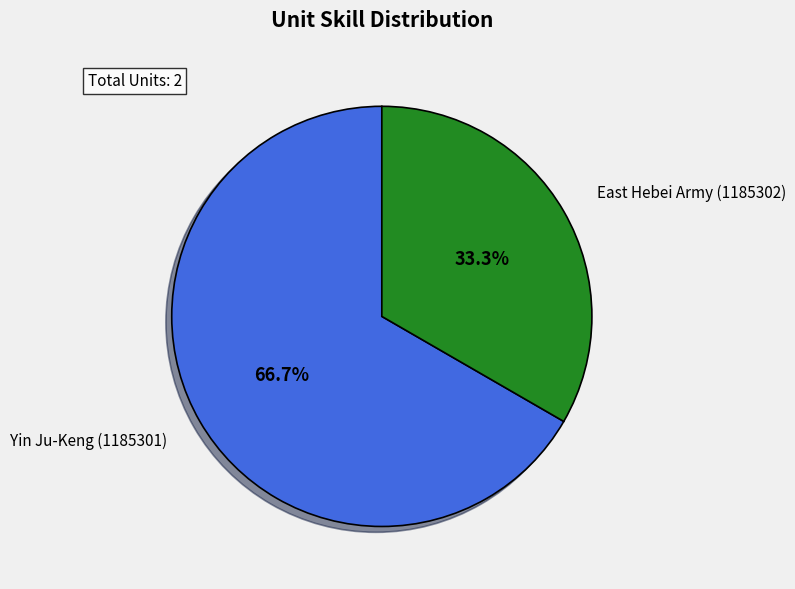

What portion of the pie excludes Yin Ju-Keng (1185301)?

33.3%